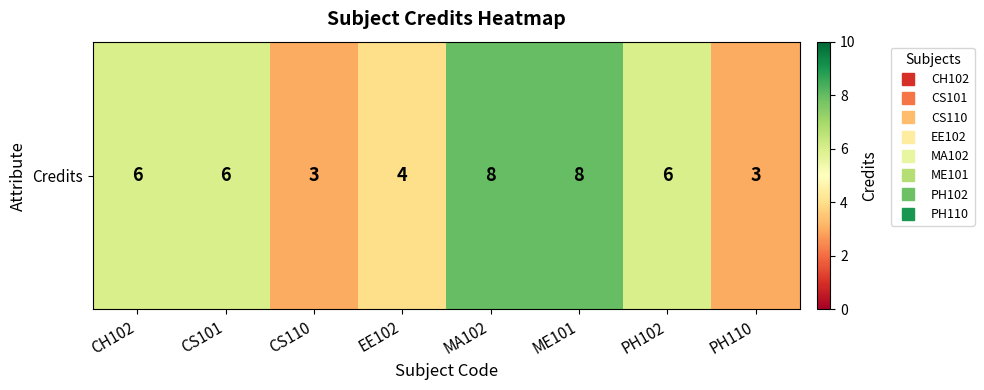

Count the number of categories in the chart.

8